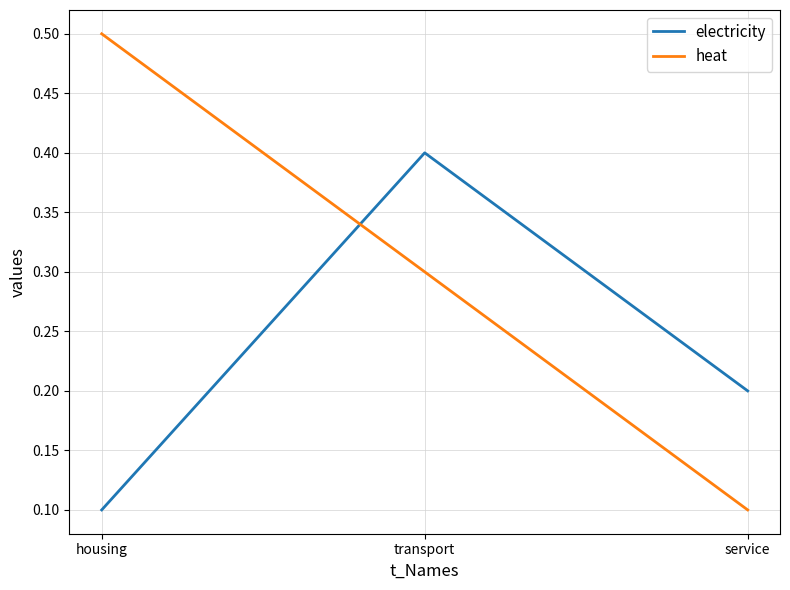

What are all the series names shown in the legend?

electricity, heat